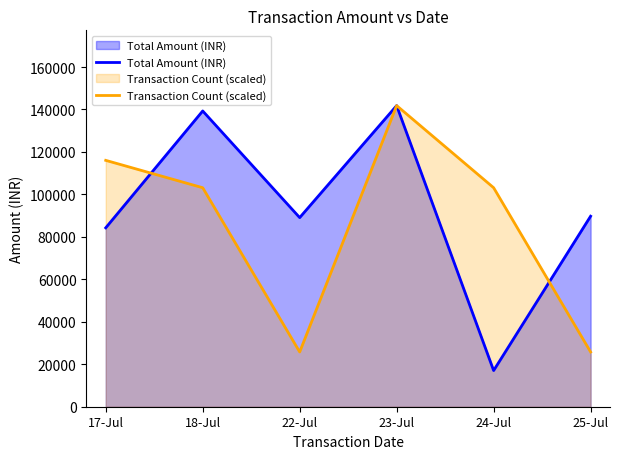

Does the chart have visible grid lines?

No